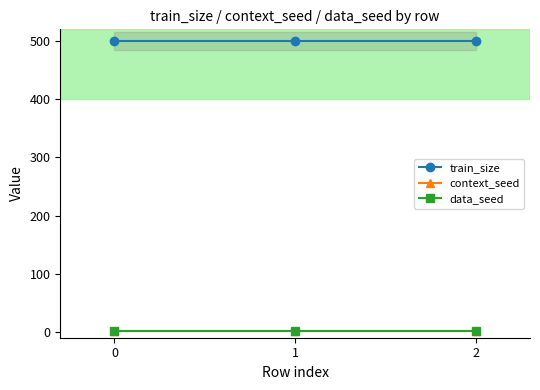

What is the lowest value of the context_seed series?

1